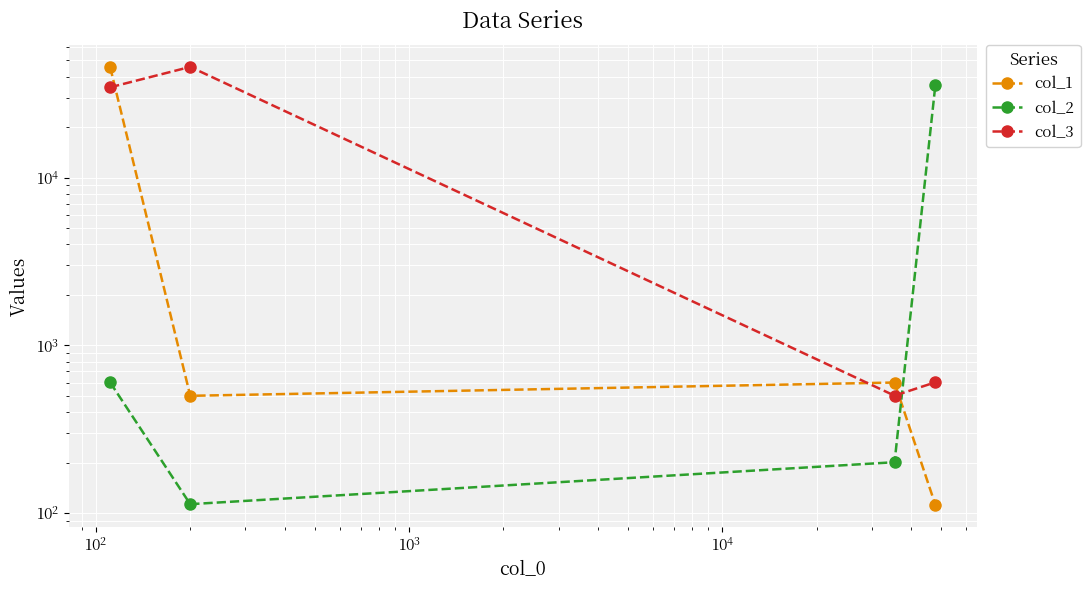

What is the minimum value for col_3?

501